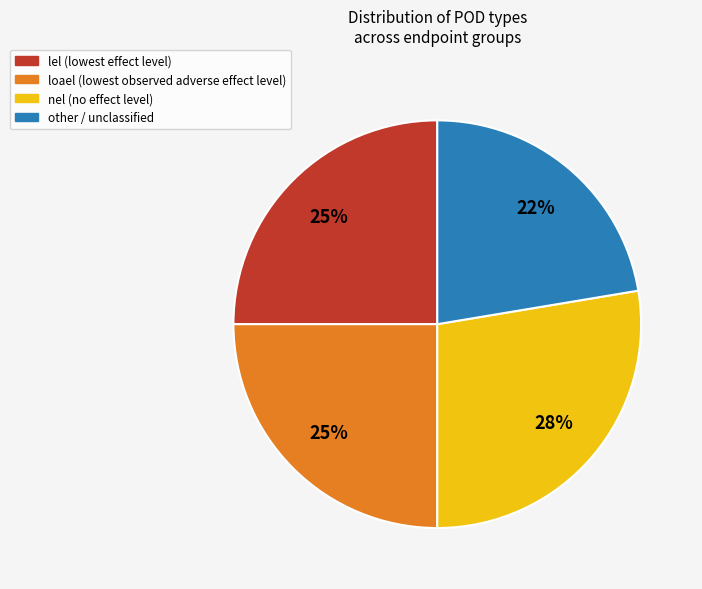

Do nel and loael together represent more than half of the pie?

Yes